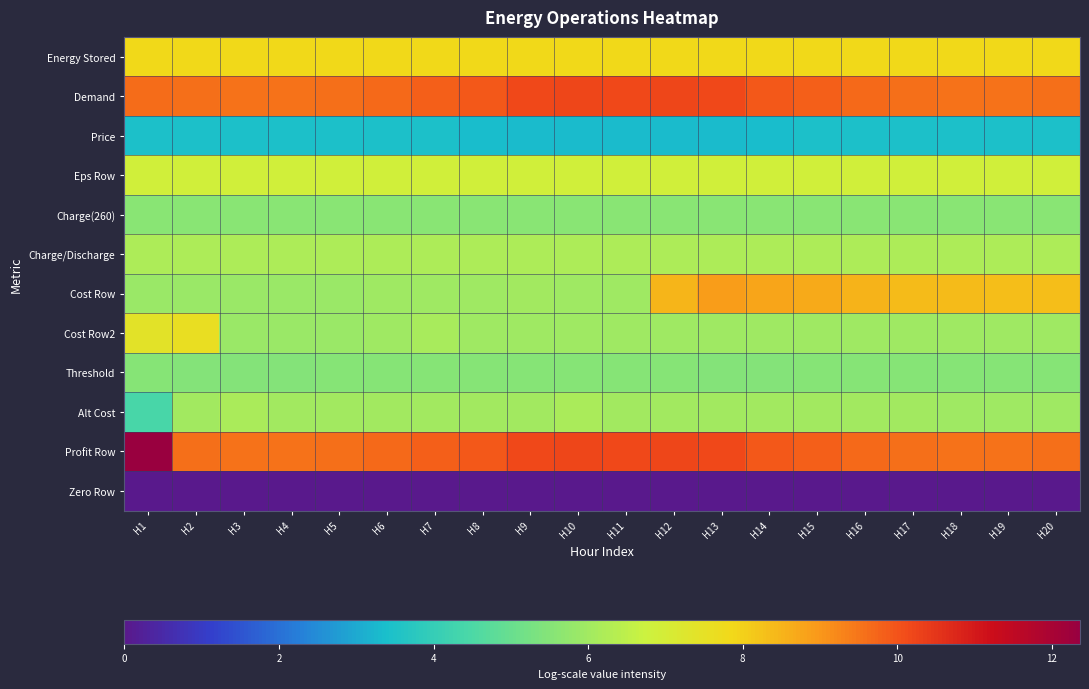

Which has a higher value, H12 or H4?

H12